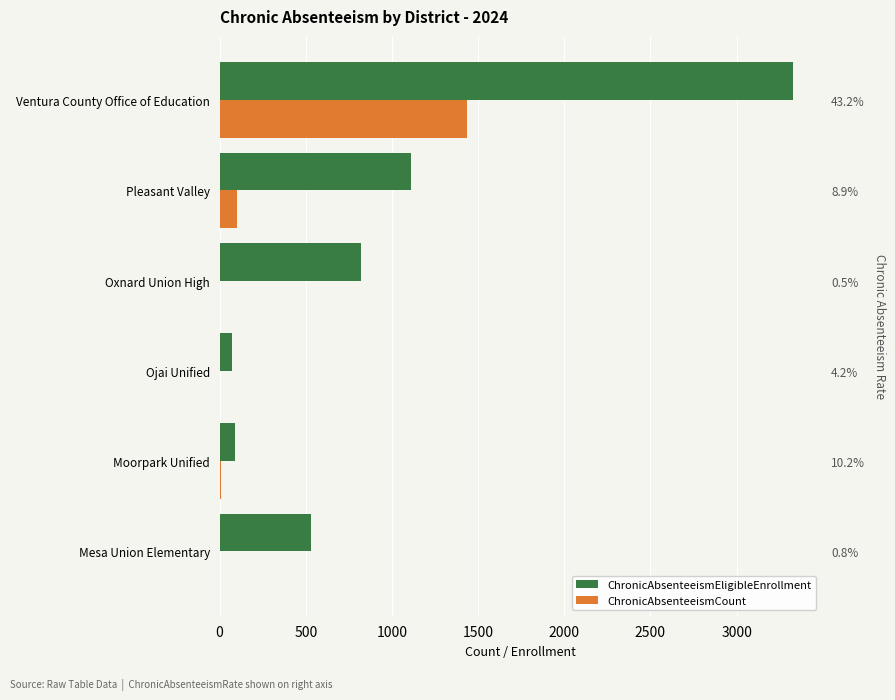

How many groups of bars are there?

6